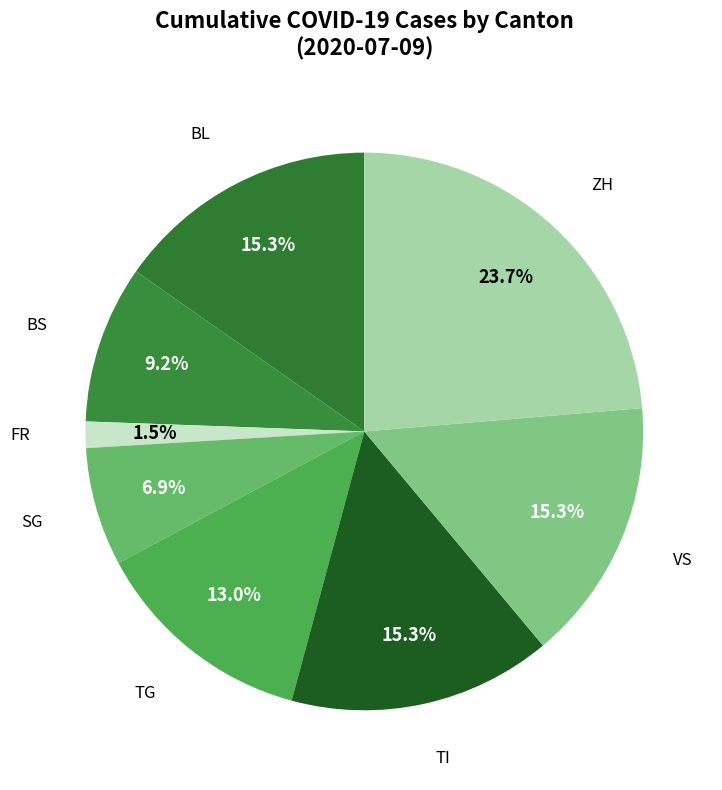

Is ZH the majority of the pie?

No